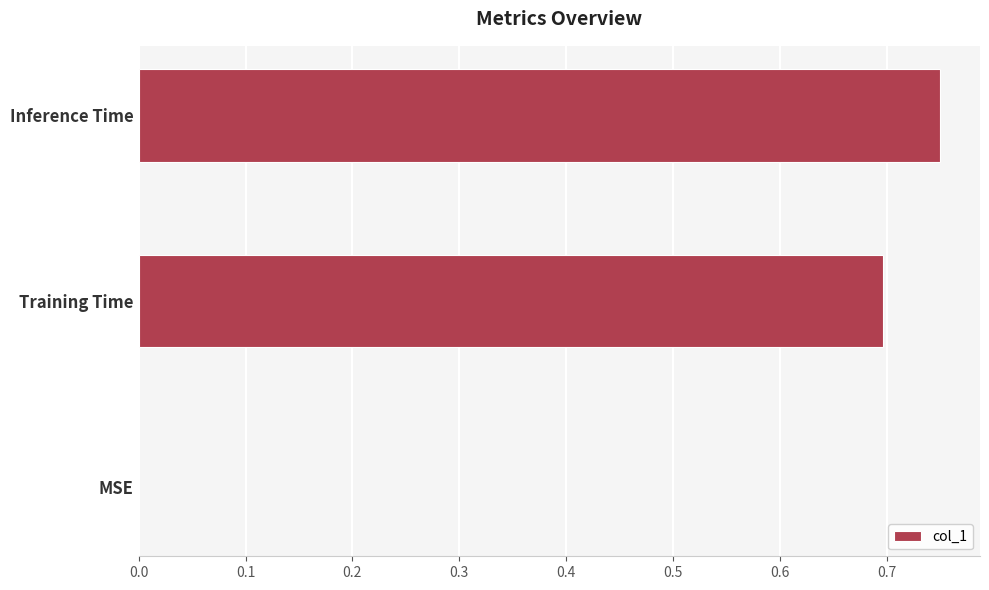

Between Inference Time and MSE, which is larger?

Inference Time